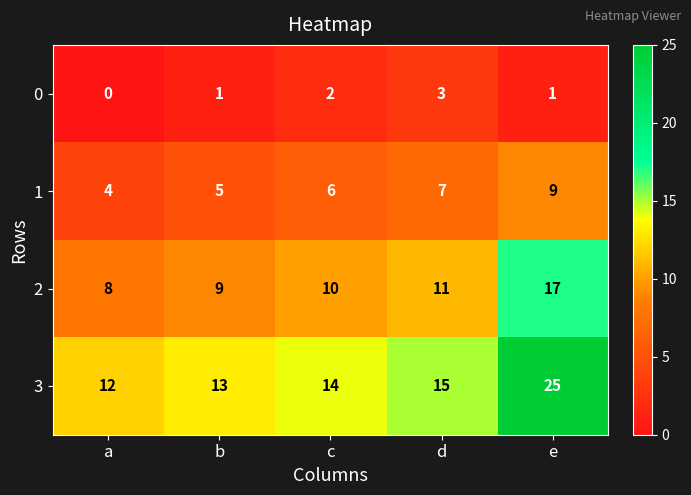

What is the sum of the 2 values at b and e?

26